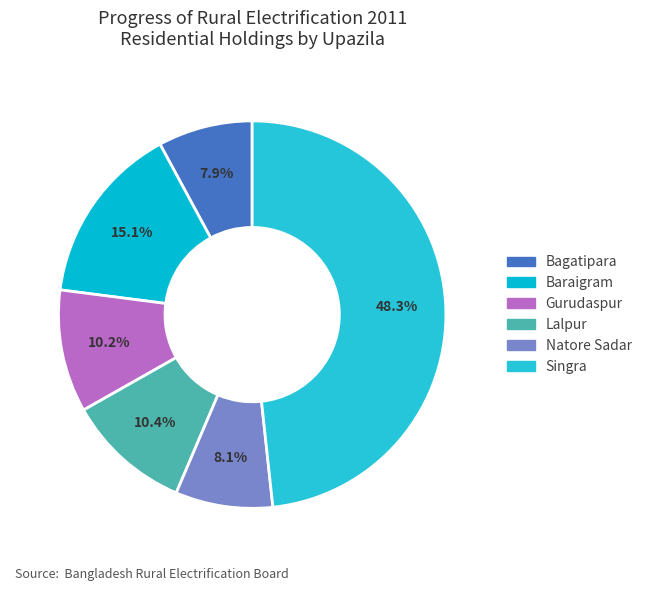

What percentage do Natore Sadar and Singra together represent?

56.4%